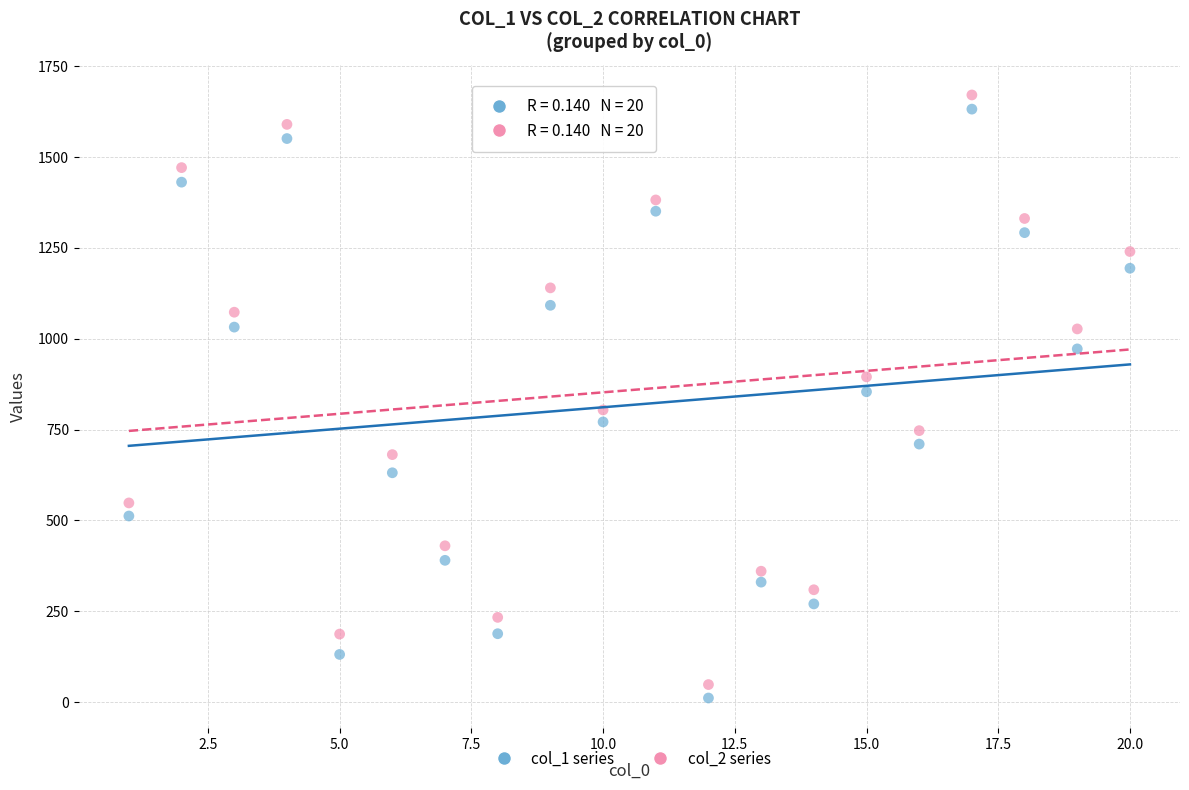

Which series has the widest spread of Y values?

col_2 series